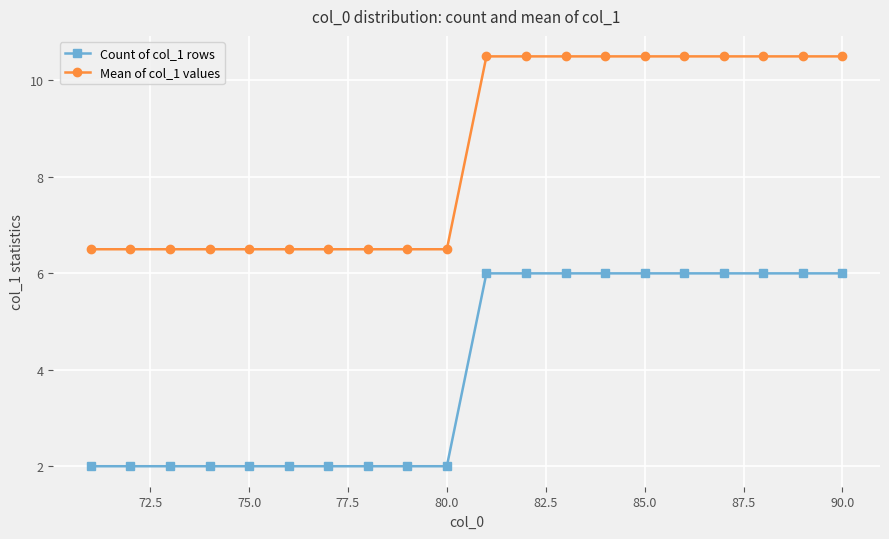

True or false: Count of col_1 rows and Mean of col_1 values cross at least once.

False